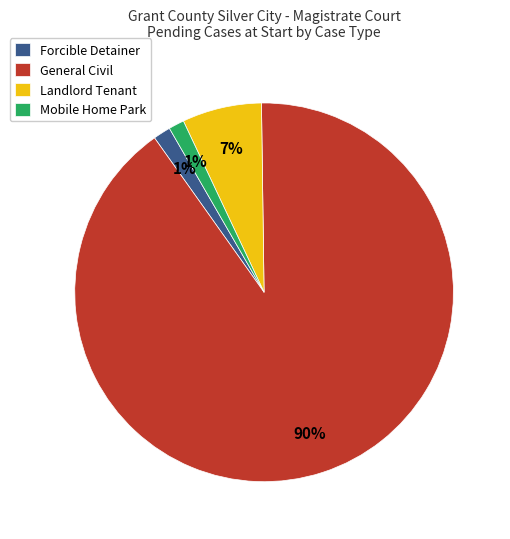

How many segments does this pie chart have?

4